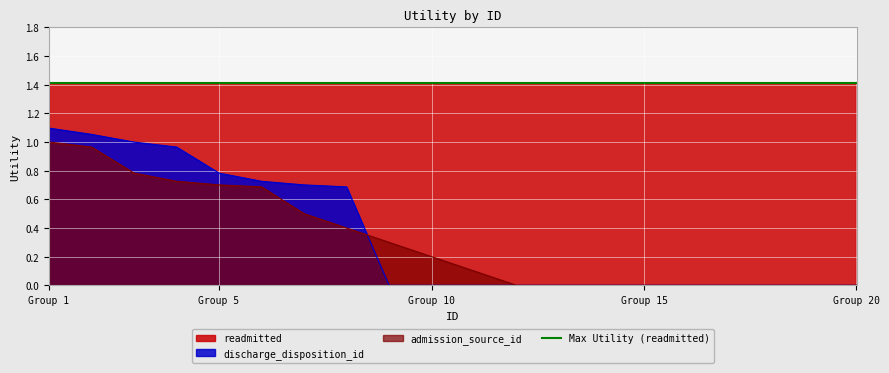

List the labels in order of discharge_disposition_id value, smallest first.

9, 10, 11, 12, 13, 14, 15, 16, 17, 18, 19, 20, 8, 7, 6, 5, 4, 3, 2, 1